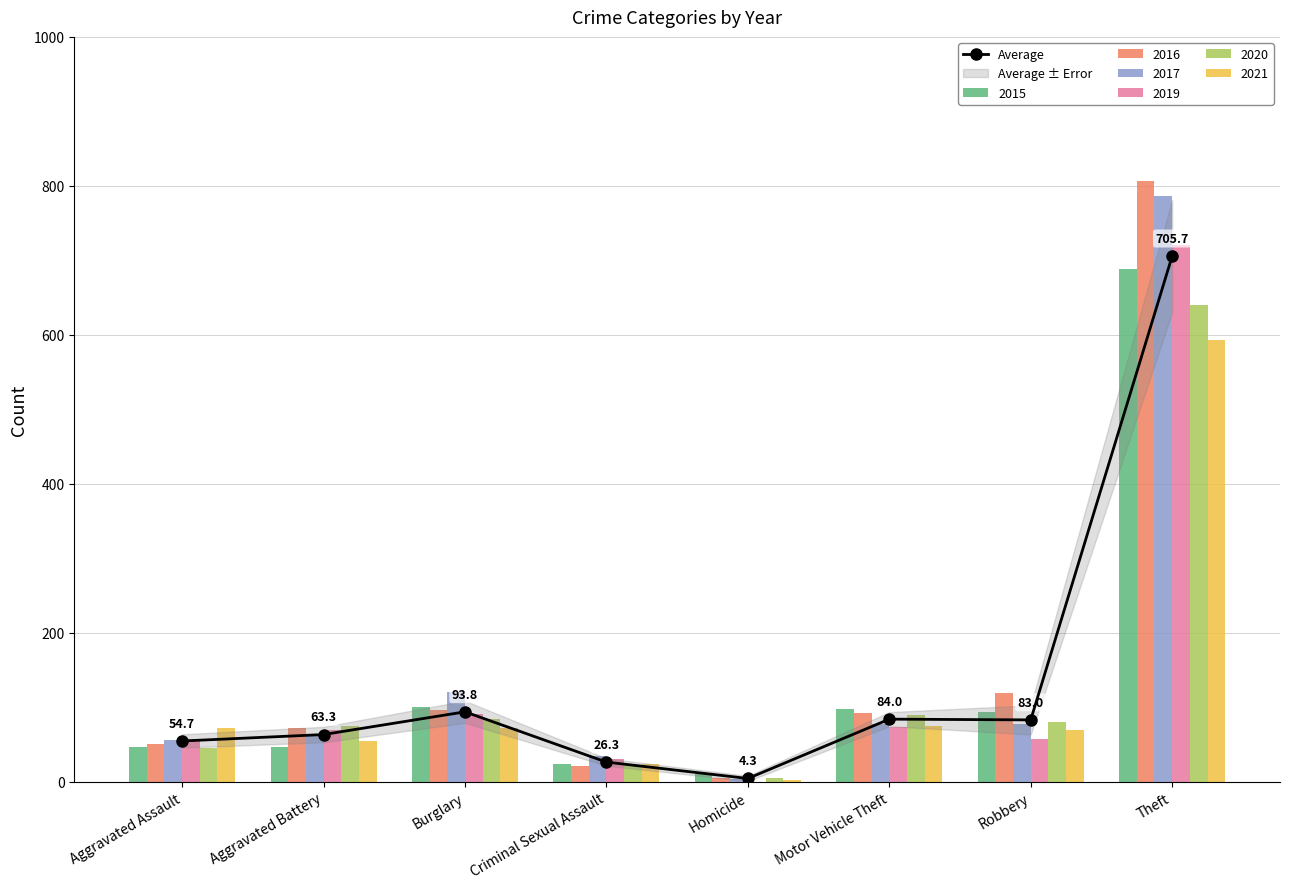

Reading left to right, extract all data points from this chart.

Aggravated Assault=54.7	Aggravated Battery=63.3	Burglary=93.8	Criminal Sexual Assault=26.3	Homicide=4.3	Motor Vehicle Theft=84.0	Robbery=83.0	Theft=705.7